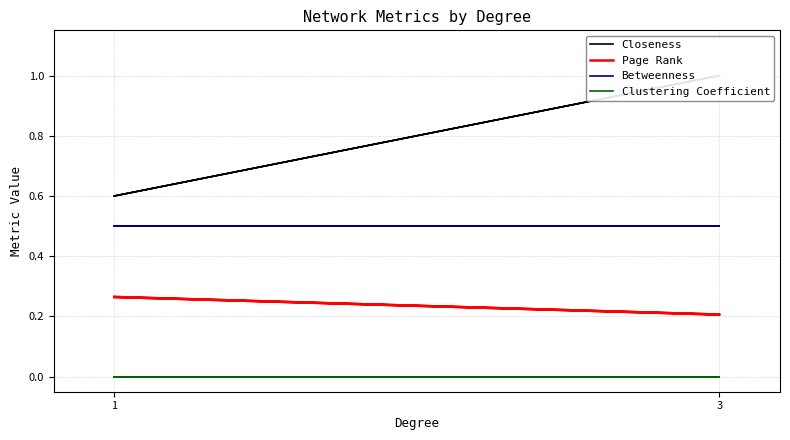

What is the spread (max minus min) of values at 3?

1.0